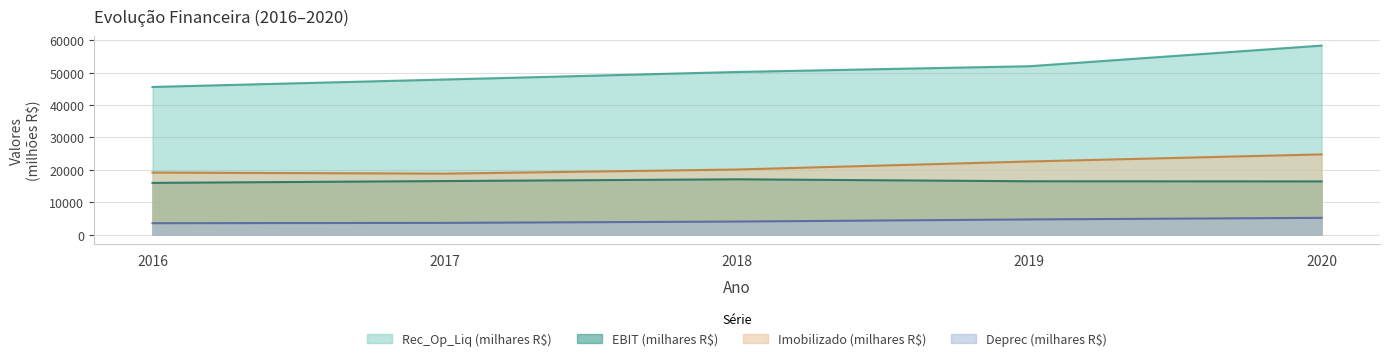

Where is Rec_Op_Liq (milhares R$) nearest to the value 51990?

2019